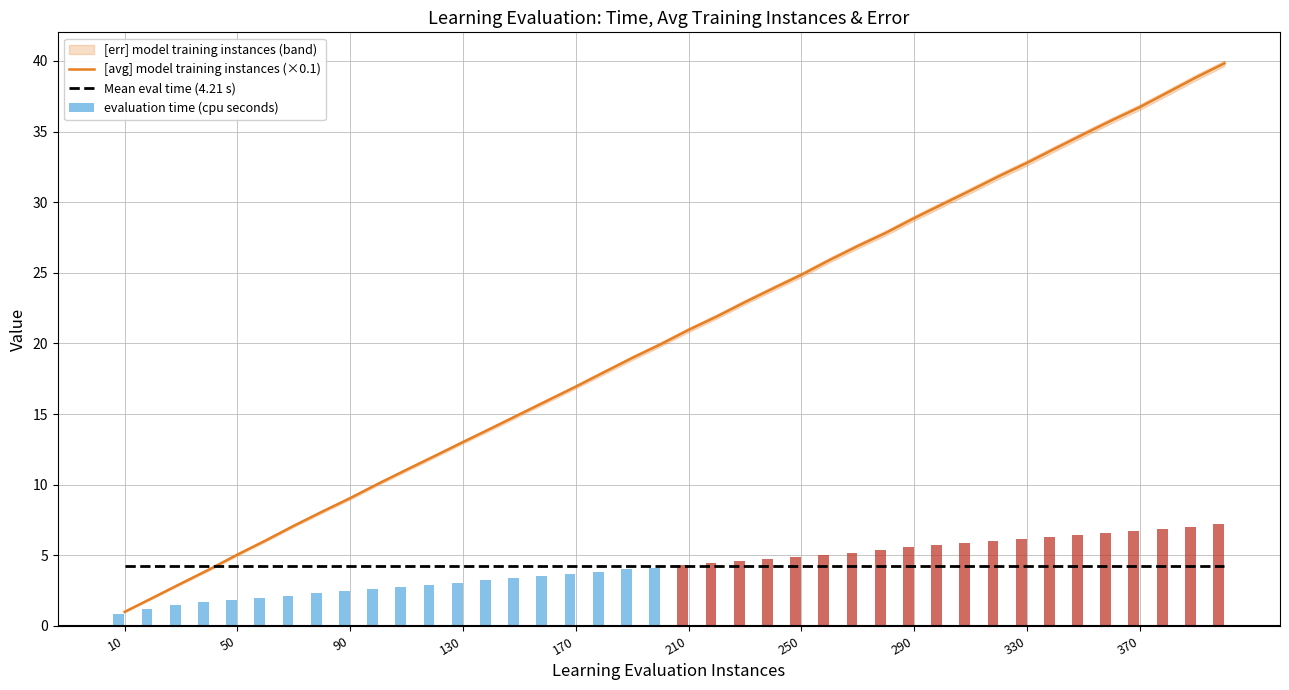

The [avg] model training instances (×0.1) series shows 28.9 at 290. True or false?

True